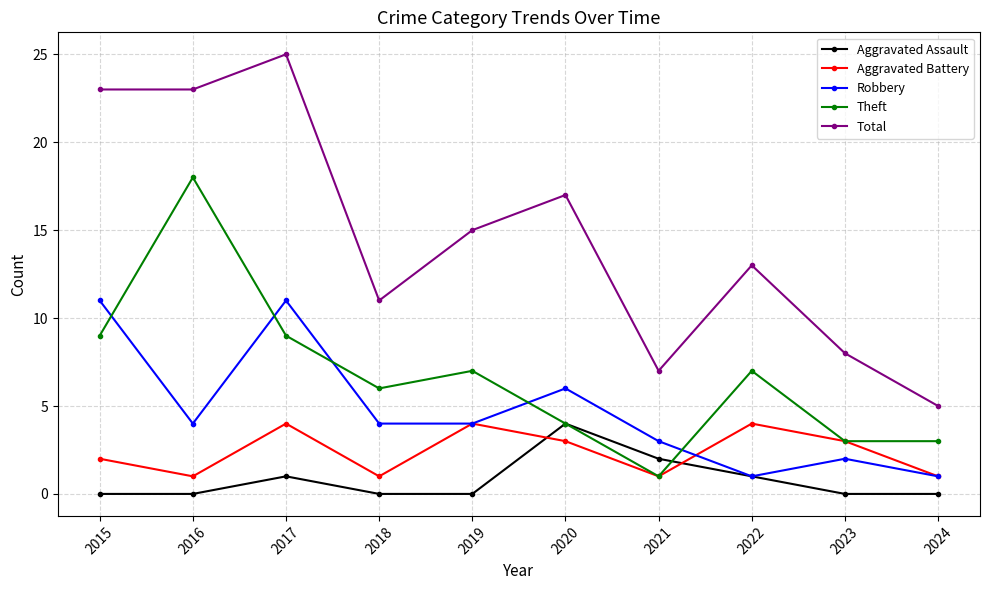

Rank the series at 2017 from highest to lowest value.

Total, Robbery, Theft, Aggravated Battery, Aggravated Assault